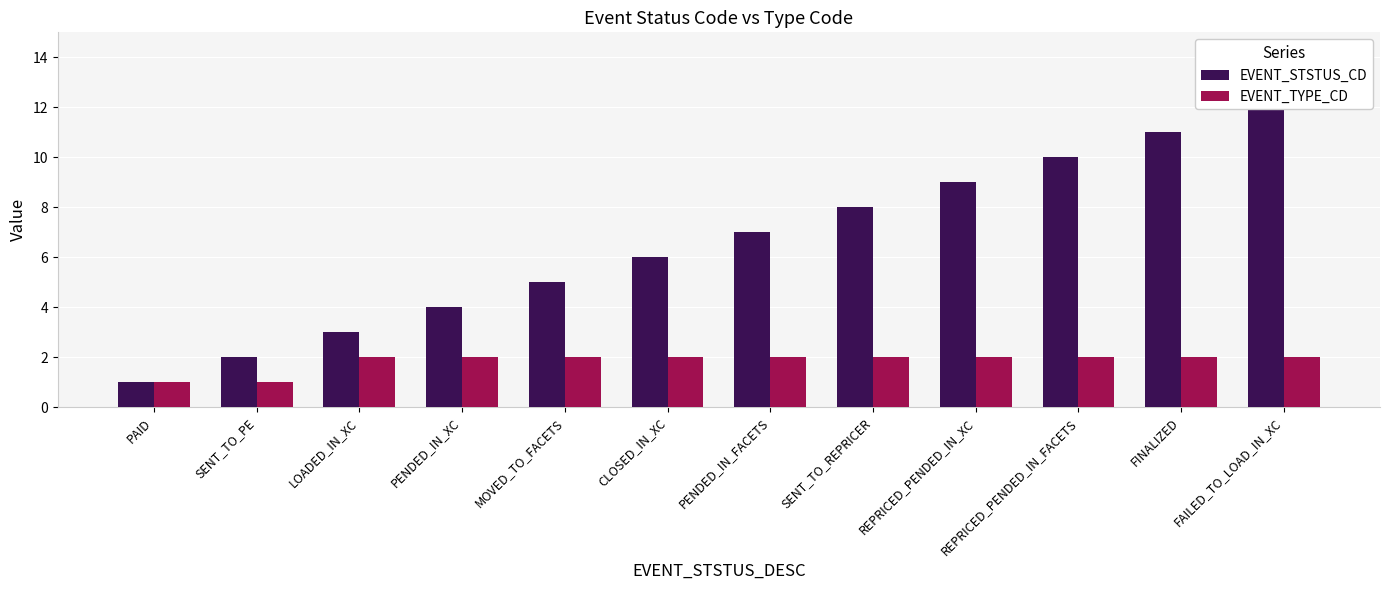

Rank the series at SENT_TO_REPRICER from lowest to highest value.

EVENT_TYPE_CD, EVENT_STSTUS_CD